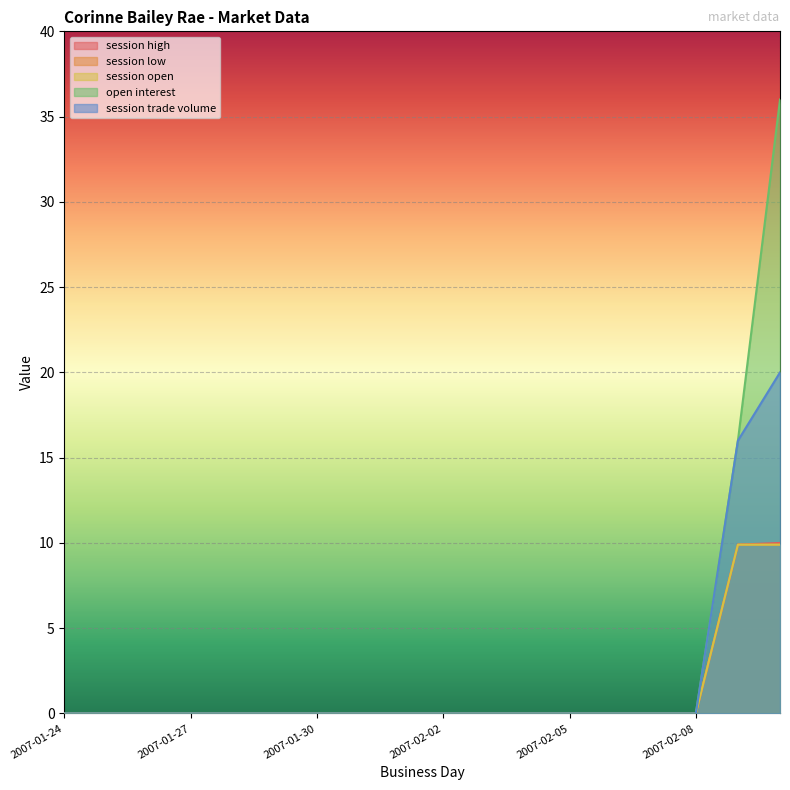

Reading right to left, what are all the values shown in this chart?

session high: 10.0	9.9	0.0	0.0	0.0	0.0	0.0	0.0	0.0	0.0	0.0	0.0	0.0	0.0	0.0	0.0	0.0	0.0
session low: 9.9	9.9	0.0	0.0	0.0	0.0	0.0	0.0	0.0	0.0	0.0	0.0	0.0	0.0	0.0	0.0	0.0	0.0
session open: 9.9	9.9	0.0	0.0	0.0	0.0	0.0	0.0	0.0	0.0	0.0	0.0	0.0	0.0	0.0	0.0	0.0	0.0
open interest: 36.0	16.0	0.0	0.0	0.0	0.0	0.0	0.0	0.0	0.0	0.0	0.0	0.0	0.0	0.0	0.0	0.0	0.0
session trade volume: 20.0	16.0	0.0	0.0	0.0	0.0	0.0	0.0	0.0	0.0	0.0	0.0	0.0	0.0	0.0	0.0	0.0	0.0